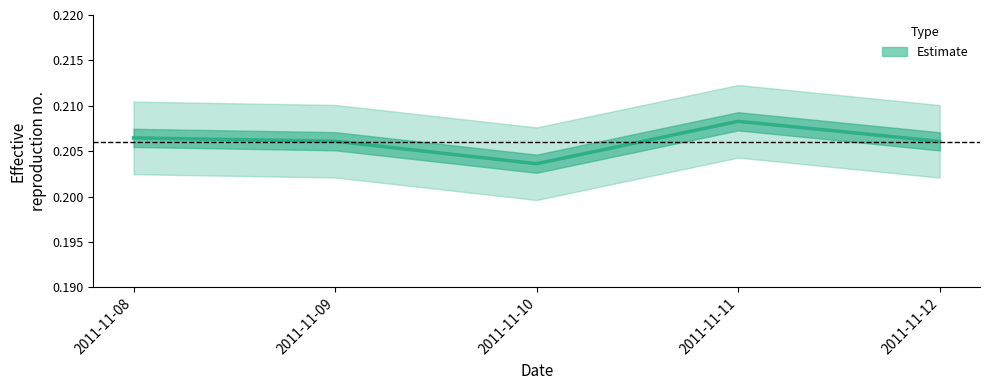

Where is the first local minimum?

2011-11-10